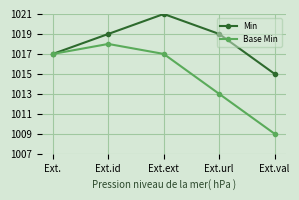

Reading left to right, extract all data points from this chart.

Min: Ext.=1017	Ext.id=1019	Ext.ext=1021	Ext.url=1019	Ext.val=1015
Base Min: Ext.=1017	Ext.id=1018	Ext.ext=1017	Ext.url=1013	Ext.val=1009